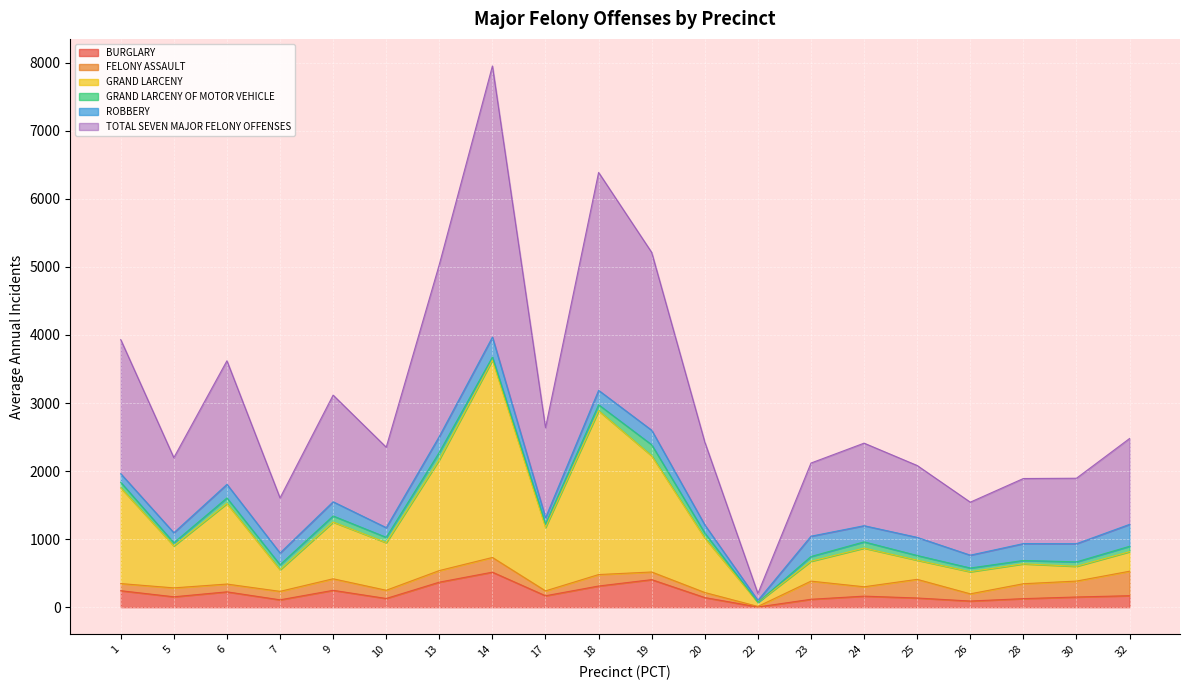

What value does the TOTAL SEVEN MAJOR FELONY OFFENSES series have at 20?

2425.9